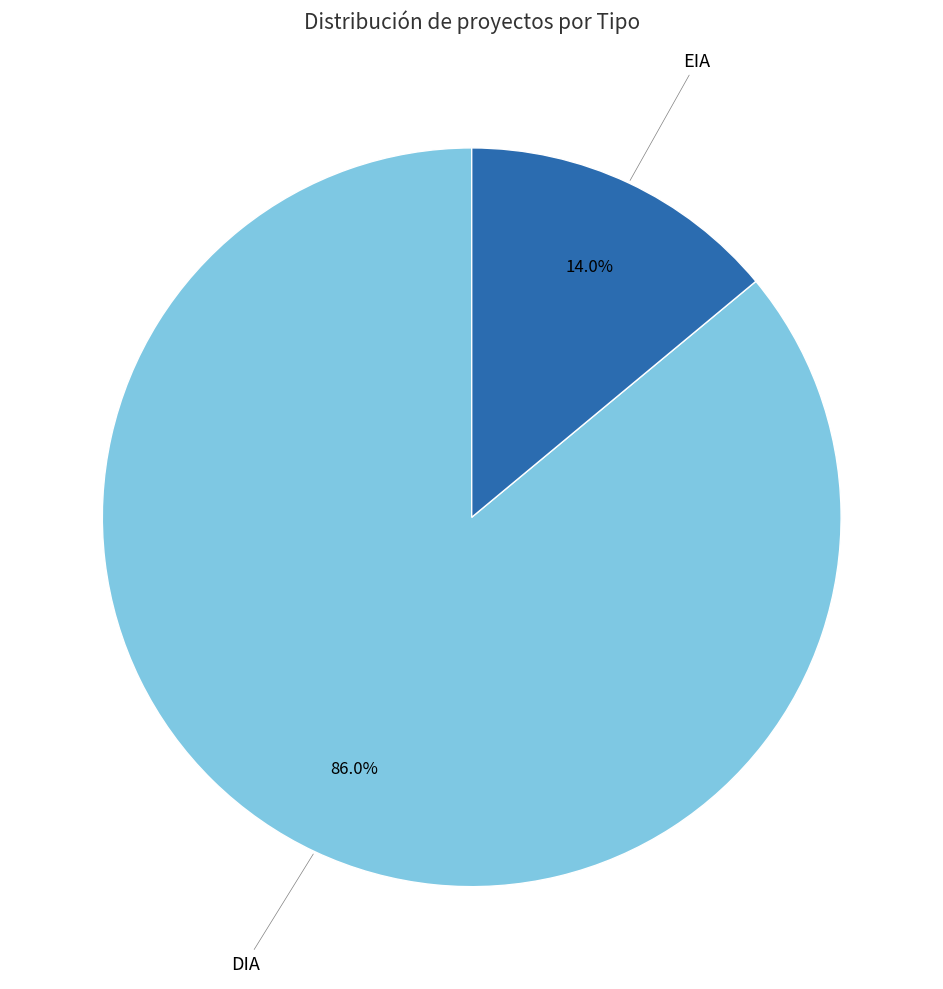

How many slices are in this pie chart?

2